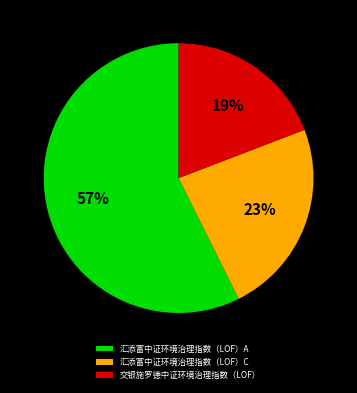

Approximately how many times larger is the value at 交银施罗德中证环境治理指数（LOF） compared to 汇添富中证环境治理指数（LOF）A?

0.3